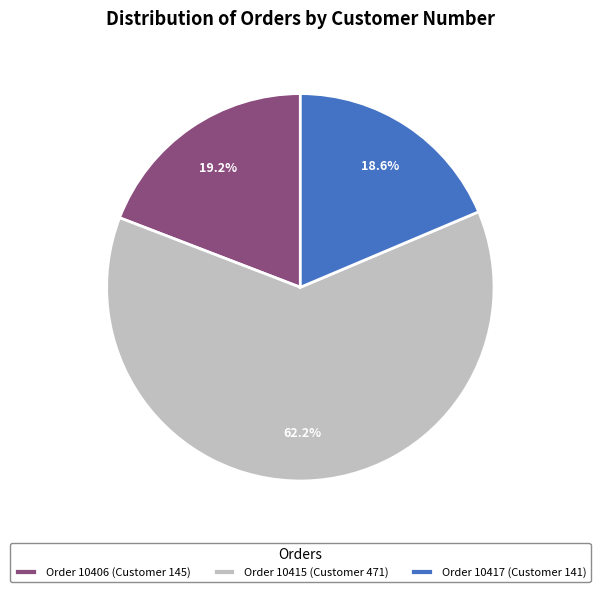

To the nearest percent, what is the difference between the largest and smallest slice percentages?

44%